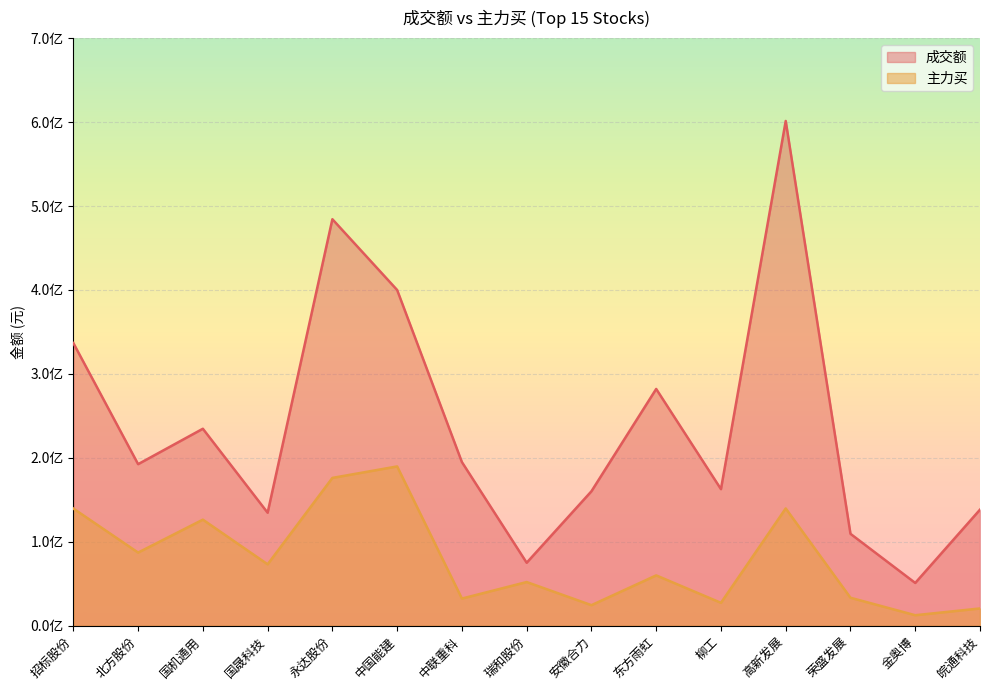

True or false: 主力买 has a value of 12523259 at 金奥博.

True